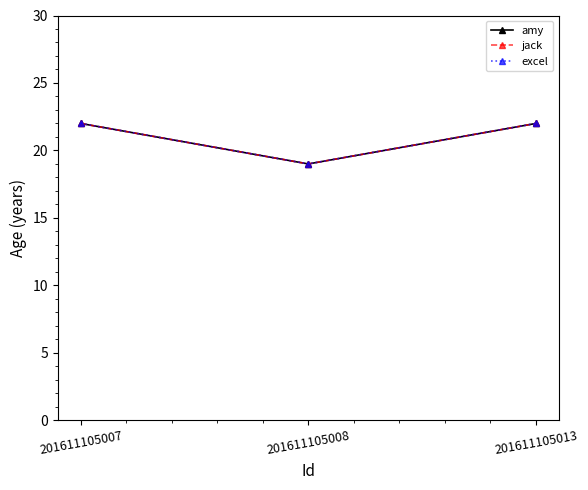

What is the value of the amy point at the 2nd from the left?

19